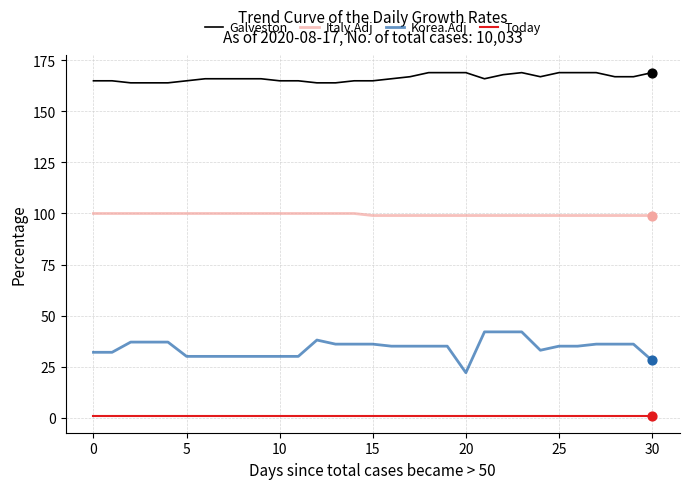

Which series has the largest range (max minus min)?

Korea.Adj